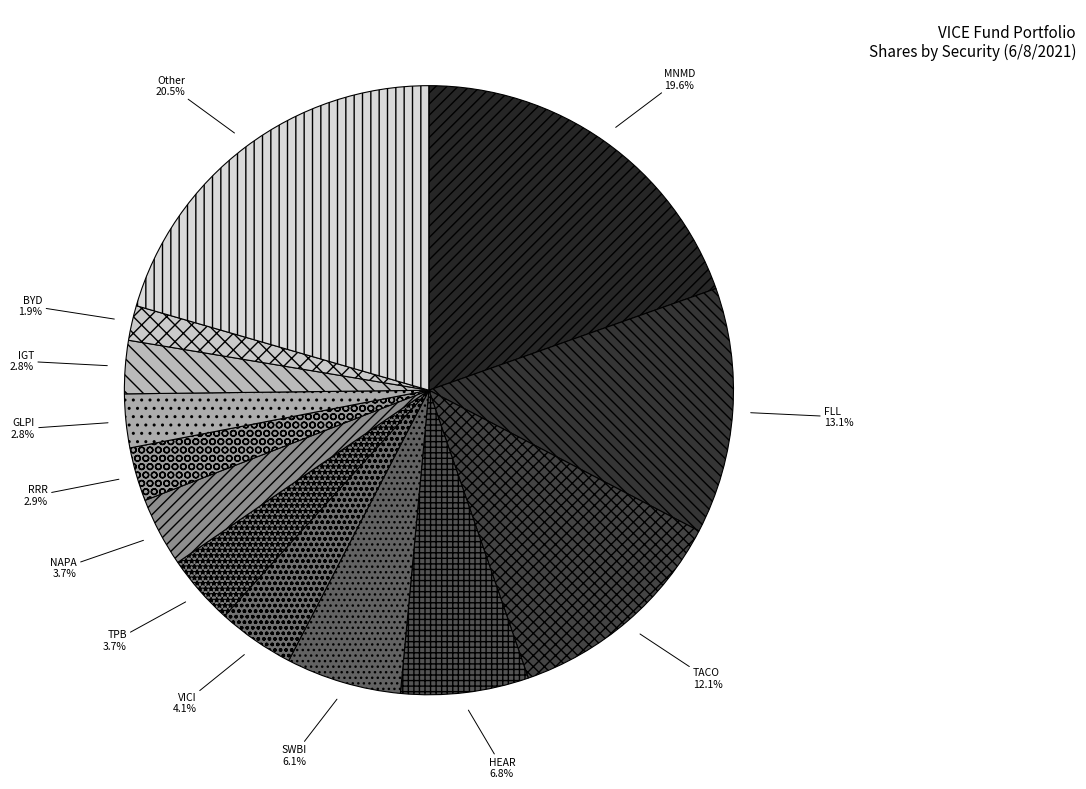

What percentage is NOT represented by SWBI?

93.9%